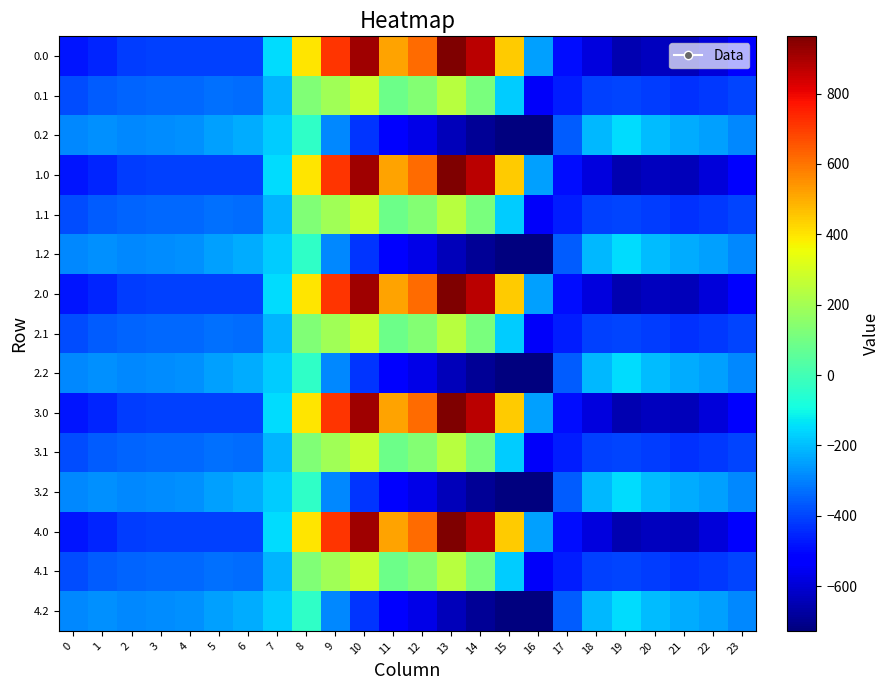

What is the difference between the highest and lowest values at 23?

223.9